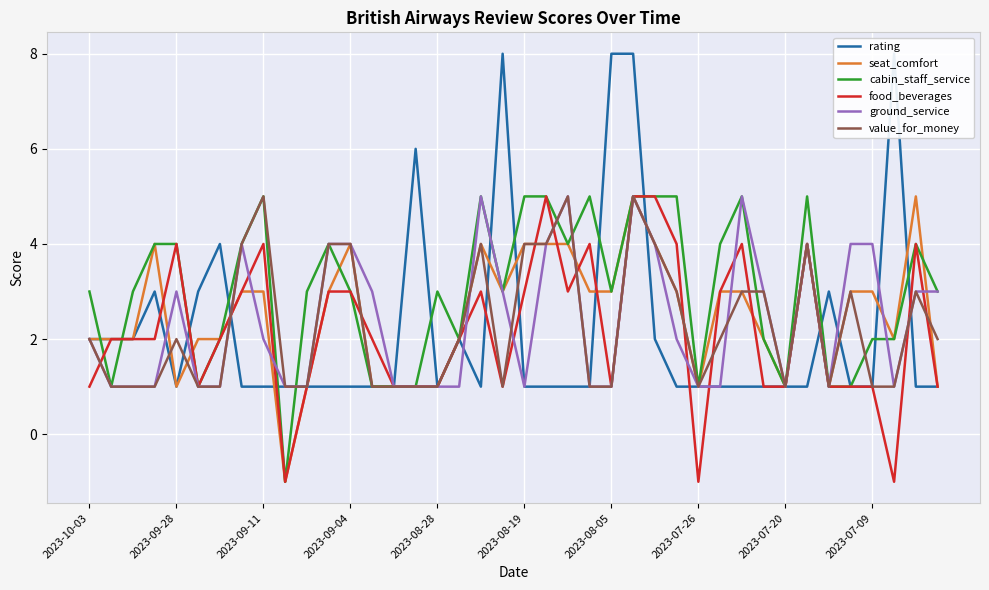

Which series has the largest range (max minus min)?

rating